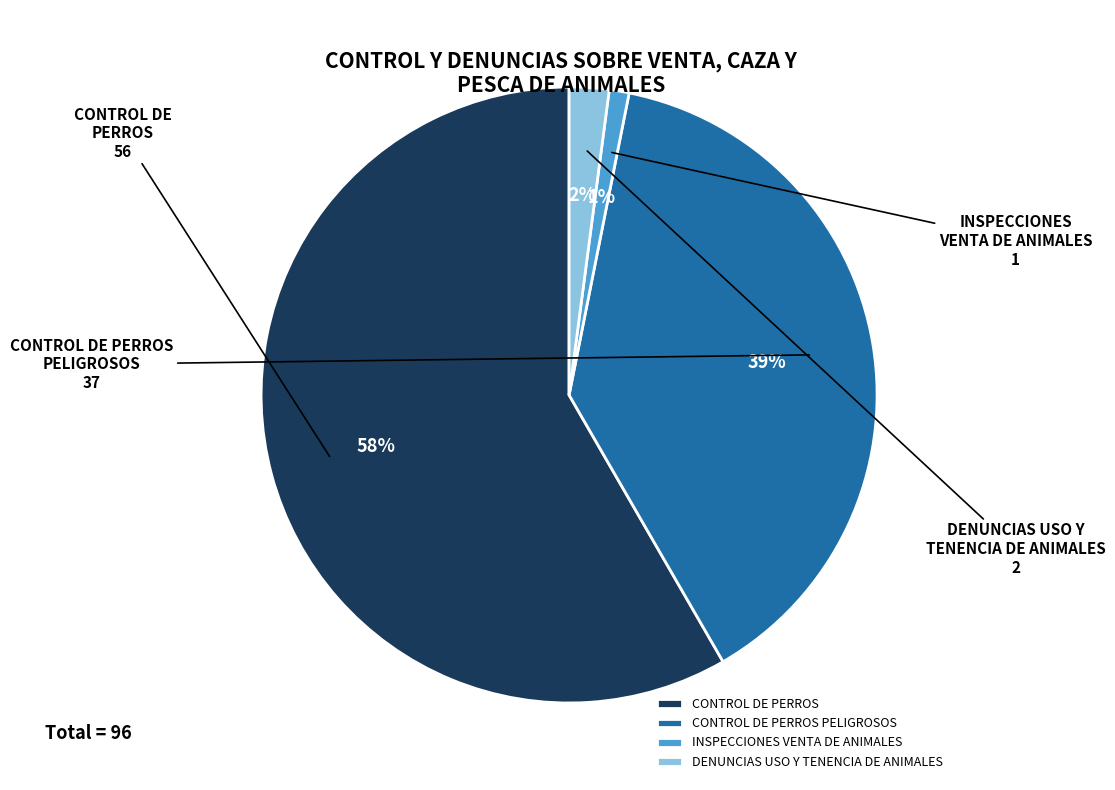

Approximately how many times larger is the value at DENUNCIAS USO Y TENENCIA DE ANIMALES compared to INSPECCIONES VENTA DE ANIMALES?

2.0